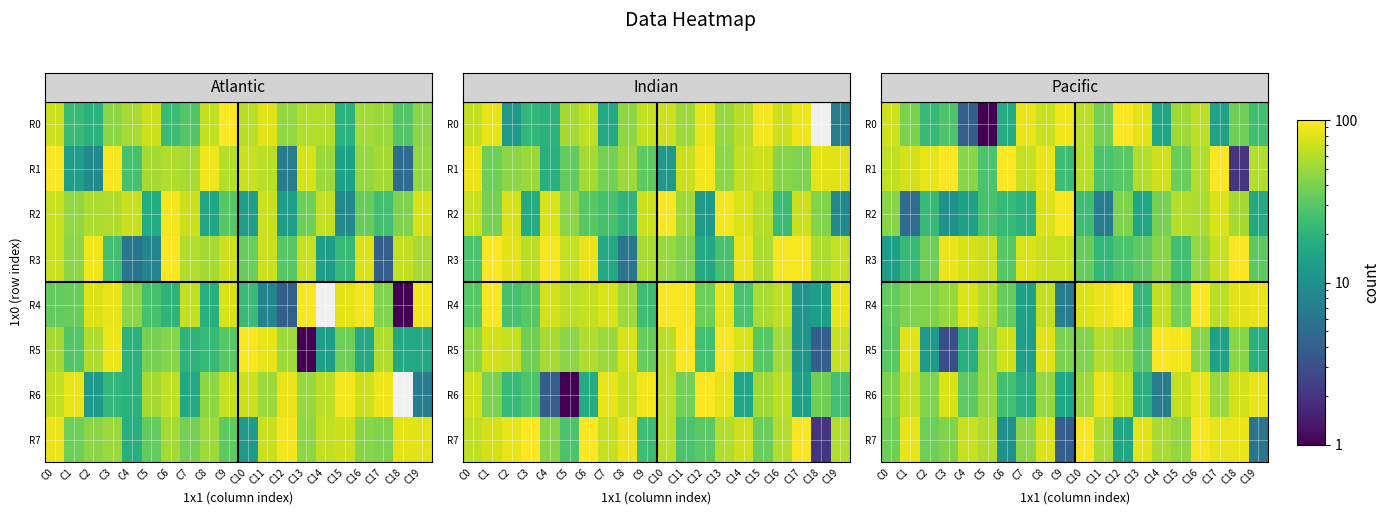

Is it true that row_1 equals 24 at C9?

True